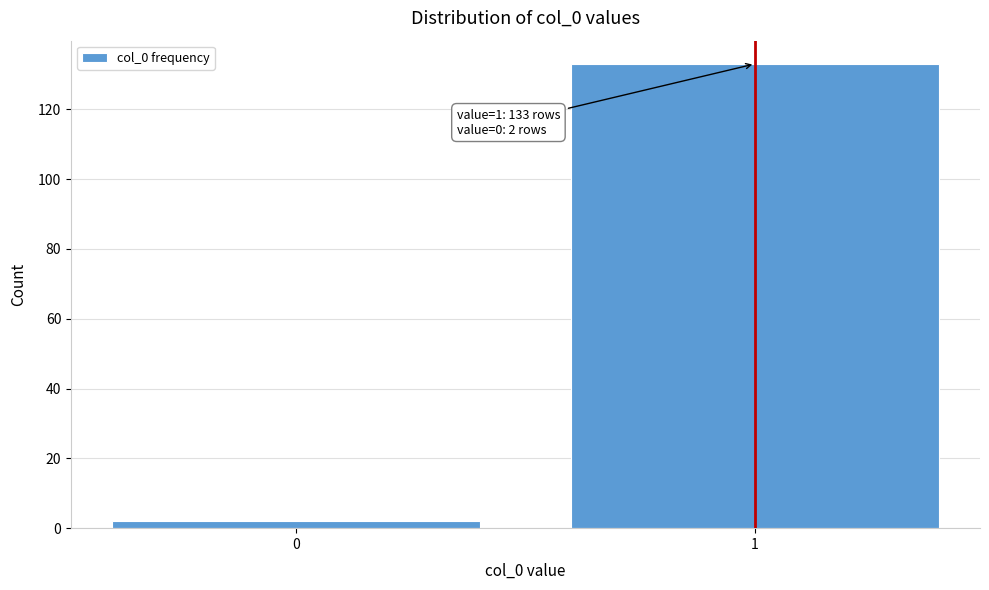

Reading right to left, extract all data points from this chart.

1=133	0=2